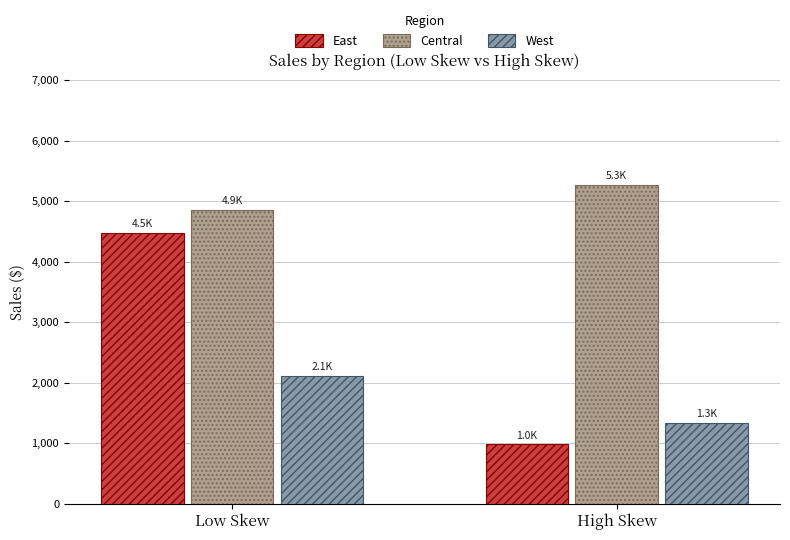

Which series has the largest total across all categories?

Central